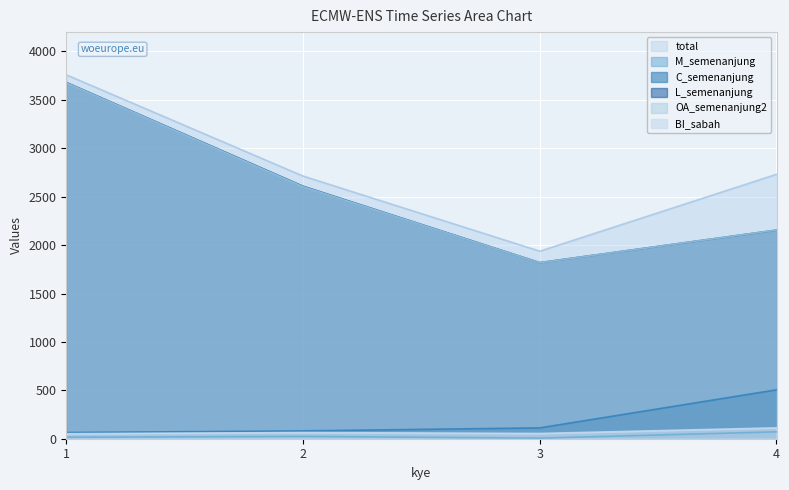

Rank the series at 2 from highest to lowest value.

total, L_semenanjung, OA_semenanjung2, C_semenanjung, BI_sabah, M_semenanjung